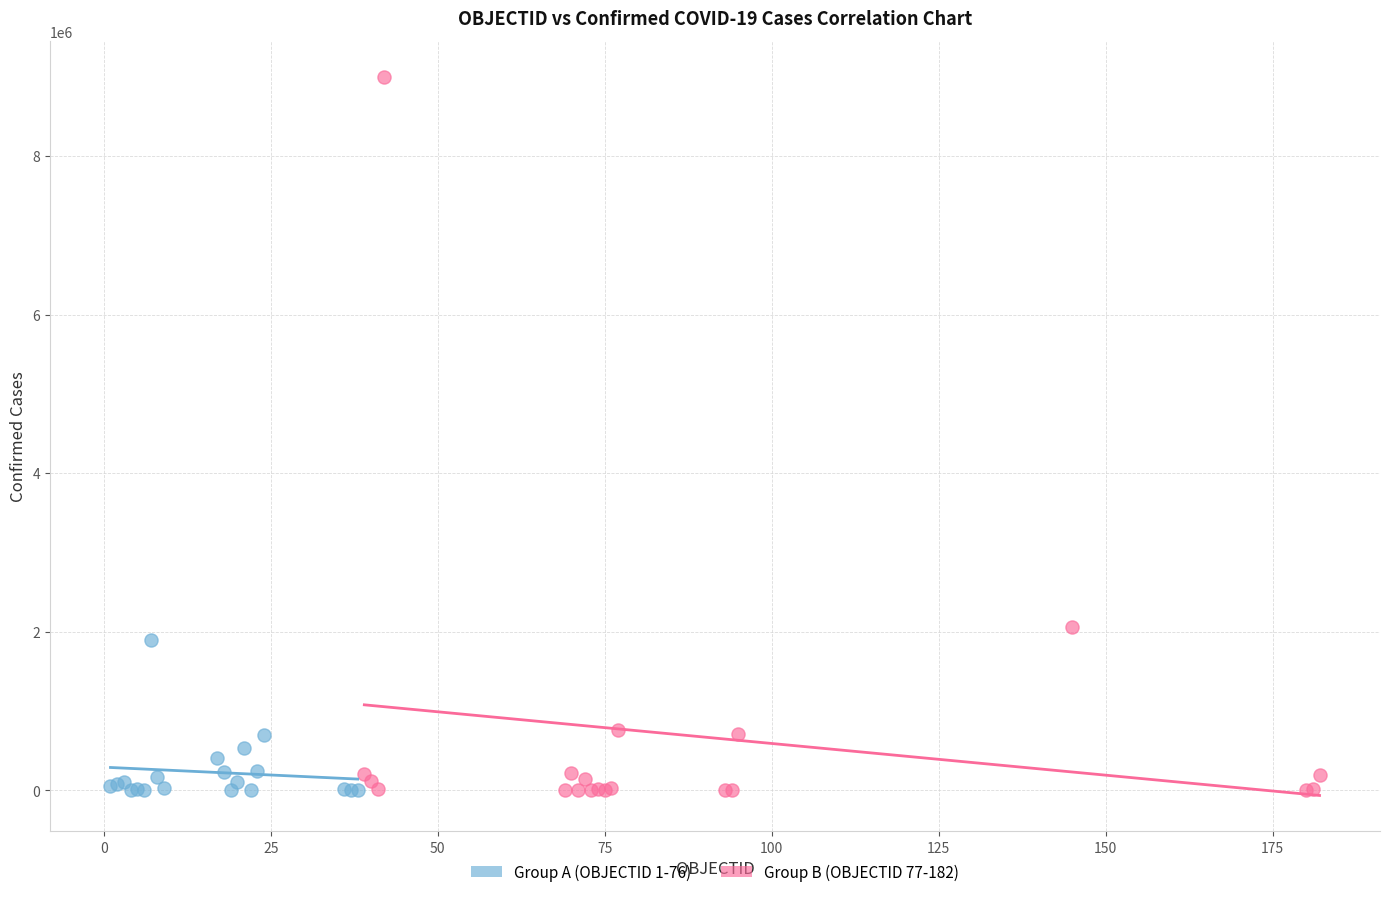

What are all the series names shown in the legend?

Group A (OBJECTID 1-76), Group B (OBJECTID 77-182)